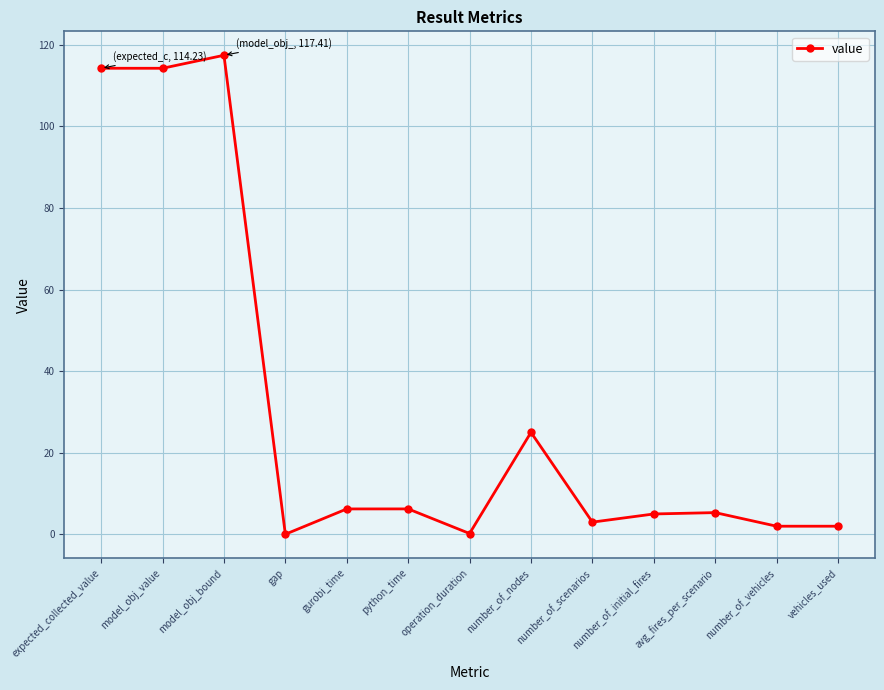

Which has a higher value, number_of_scenarios or avg_fires_per_scenario?

avg_fires_per_scenario